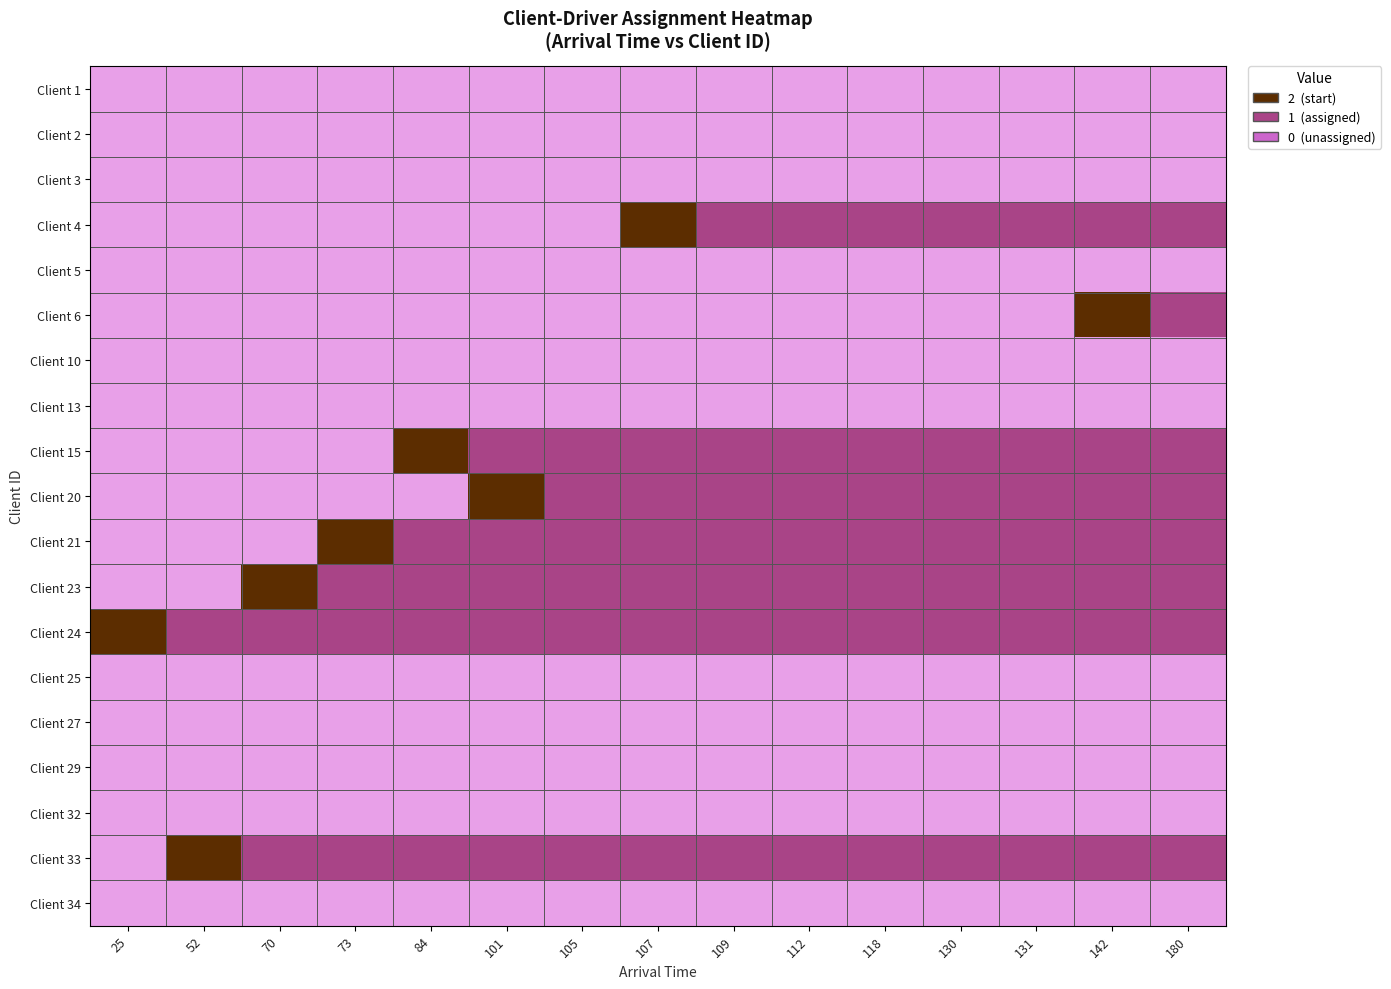

Which category has the lowest value across all series?

25